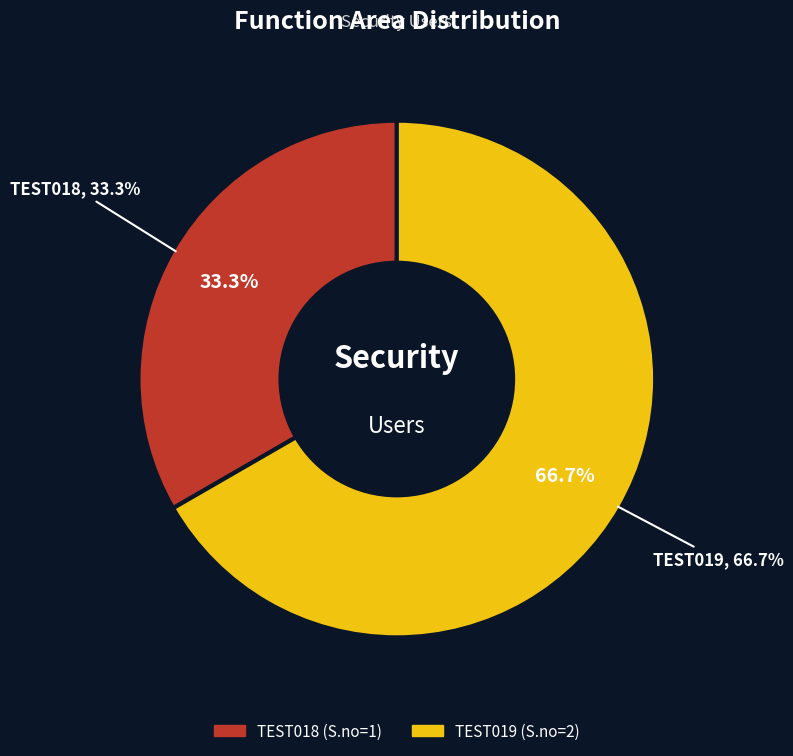

Which category accounts for the majority?

TEST019